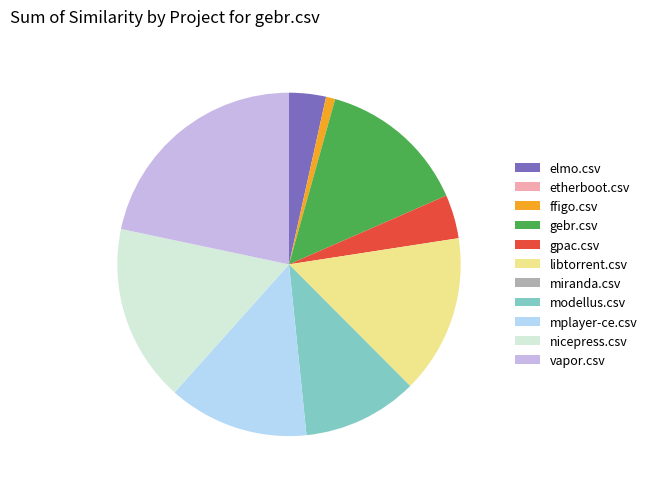

Combined, do ffigo.csv and libtorrent.csv account for over 50%?

No